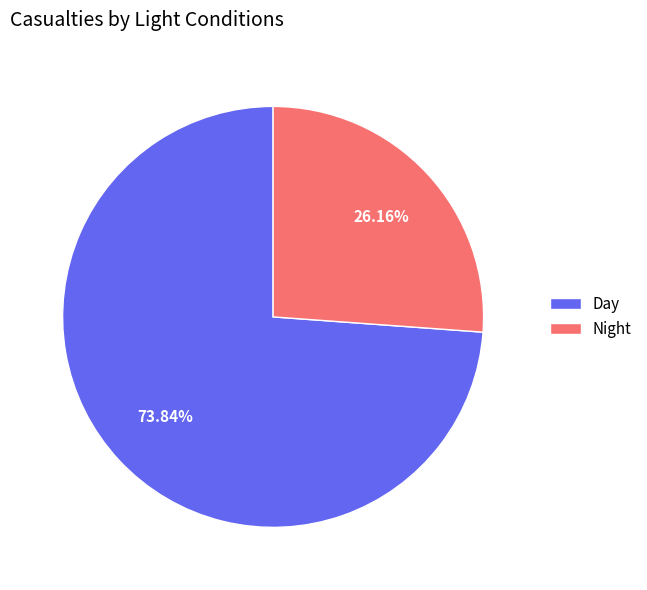

Rank the categories by value from highest to lowest.

Day, Night